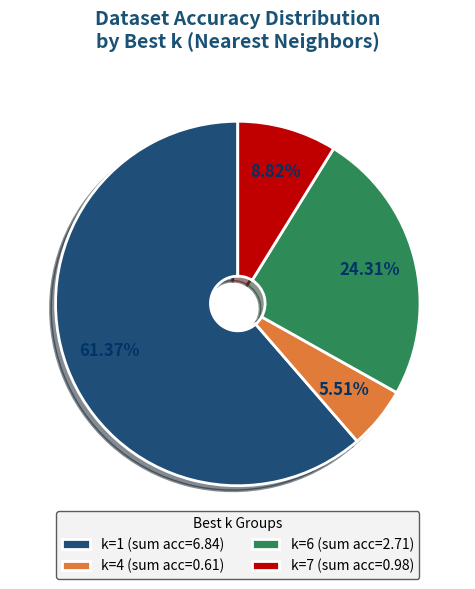

Between k=1 (sum acc=6.84) and k=7 (sum acc=0.98), which is larger?

k=1 (sum acc=6.84)